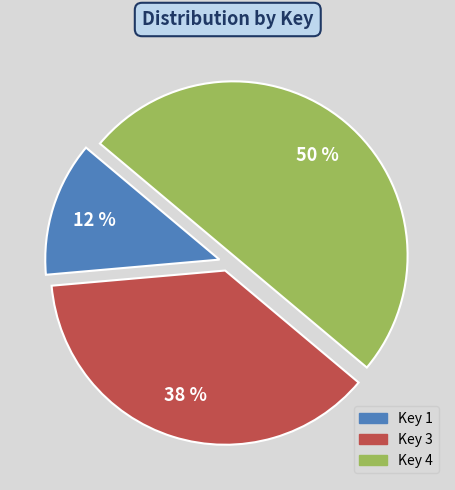

To the nearest percent, what is the average slice percentage?

33%